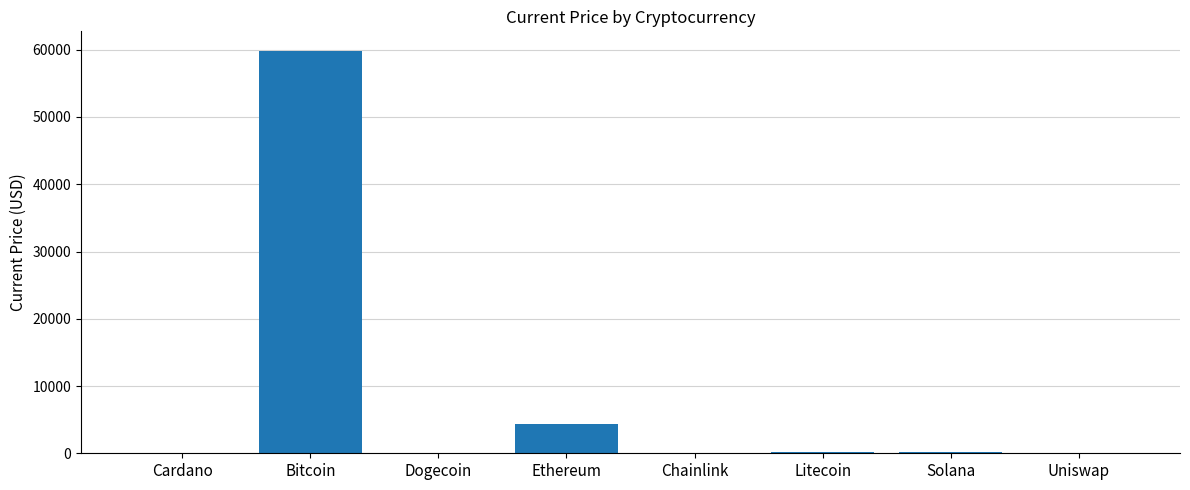

Which label corresponds to the largest value in the chart?

Bitcoin